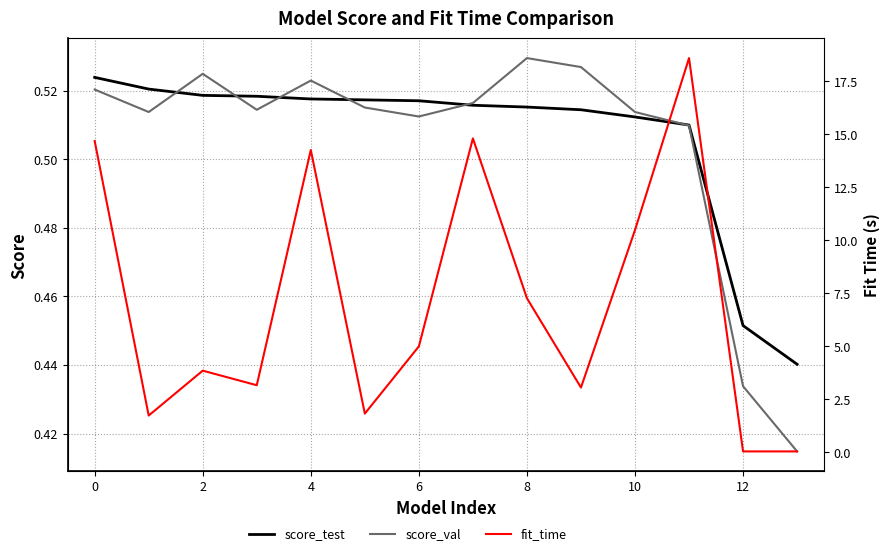

Is the value of fit_time at 12 greater than the value of score_test at 8?

Yes